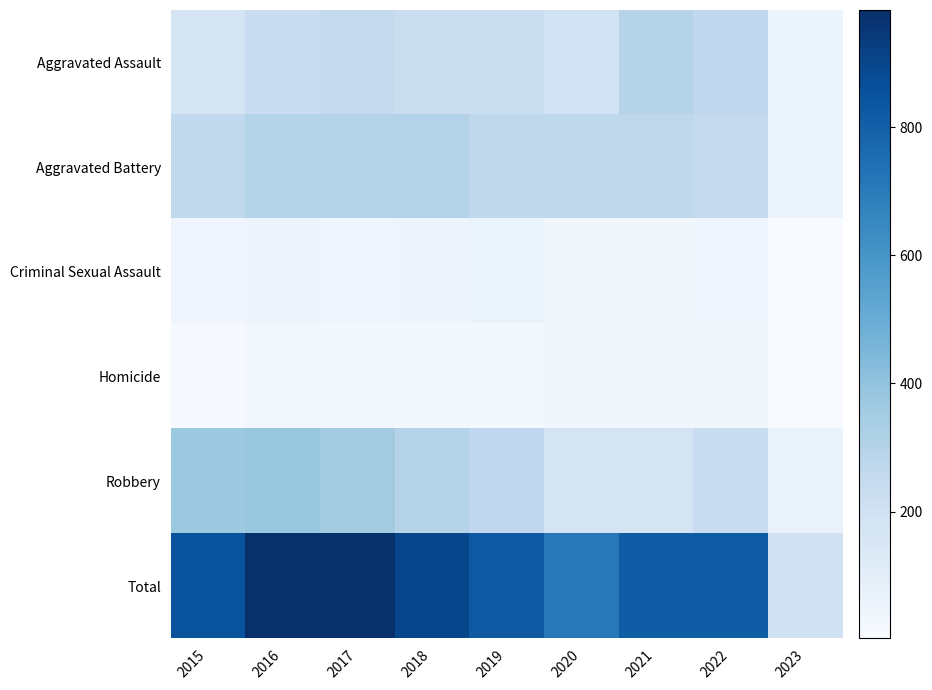

Rank the series at 2021 from lowest to highest value.

Criminal Sexual Assault, Homicide, Robbery, Aggravated Battery, Aggravated Assault, Total